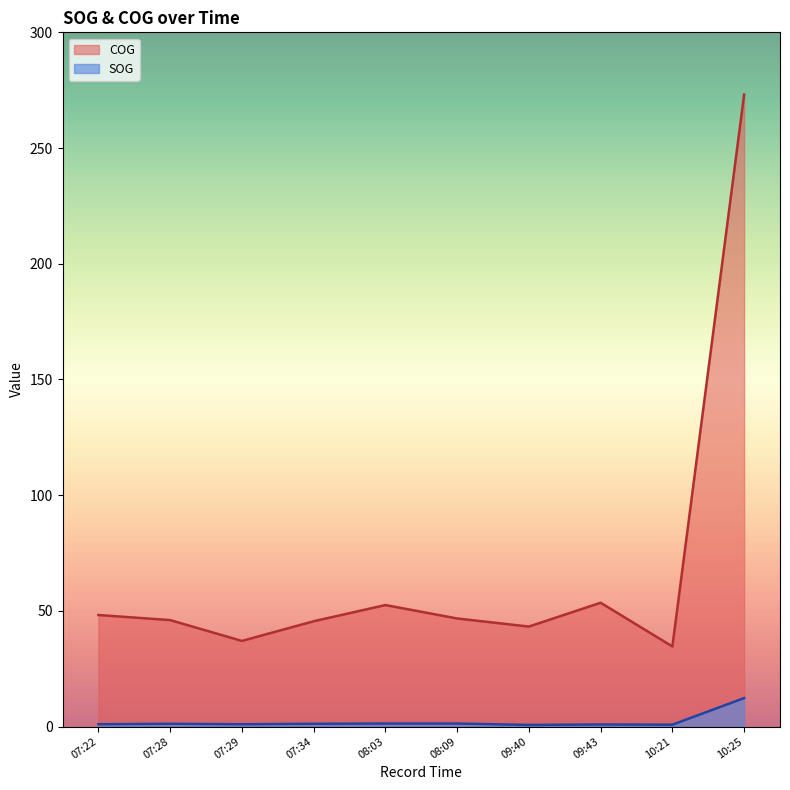

Which series changed the most between 08:03 and 10:21?

COG